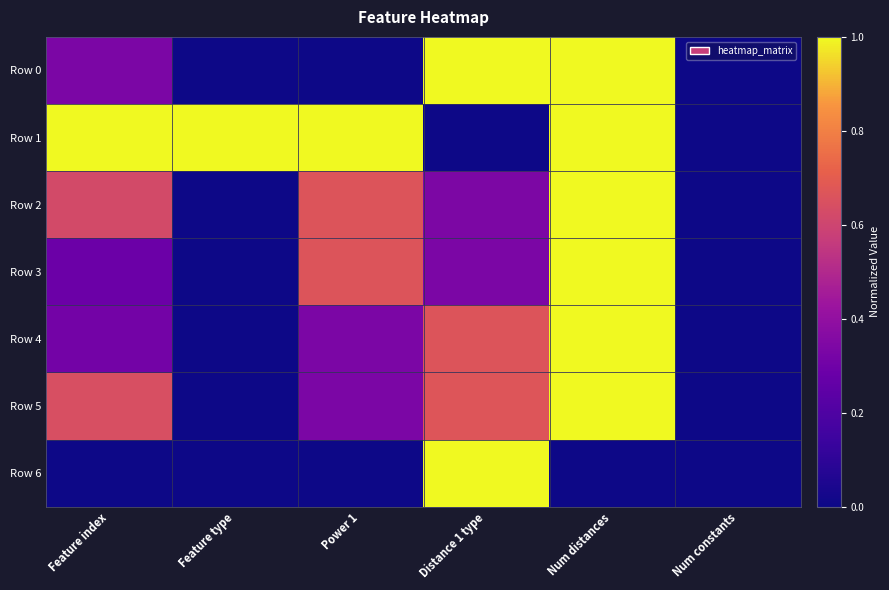

Reading left to right, what are all the values shown in this chart?

Row 0: Feature index=0.3	Feature type=0.0	Power 1=0.0	Distance 1 type=1.0	Num distances=1.0	Num constants=0.0
Row 1: Feature index=1.0	Feature type=1.0	Power 1=1.0	Distance 1 type=0.0	Num distances=1.0	Num constants=0.0
Row 2: Feature index=0.6	Feature type=0.0	Power 1=0.7	Distance 1 type=0.3	Num distances=1.0	Num constants=0.0
Row 3: Feature index=0.3	Feature type=0.0	Power 1=0.7	Distance 1 type=0.3	Num distances=1.0	Num constants=0.0
Row 4: Feature index=0.3	Feature type=0.0	Power 1=0.3	Distance 1 type=0.7	Num distances=1.0	Num constants=0.0
Row 5: Feature index=0.6	Feature type=0.0	Power 1=0.3	Distance 1 type=0.7	Num distances=1.0	Num constants=0.0
Row 6: Feature index=0.0	Feature type=0.0	Power 1=0.0	Distance 1 type=1.0	Num distances=0.0	Num constants=0.0